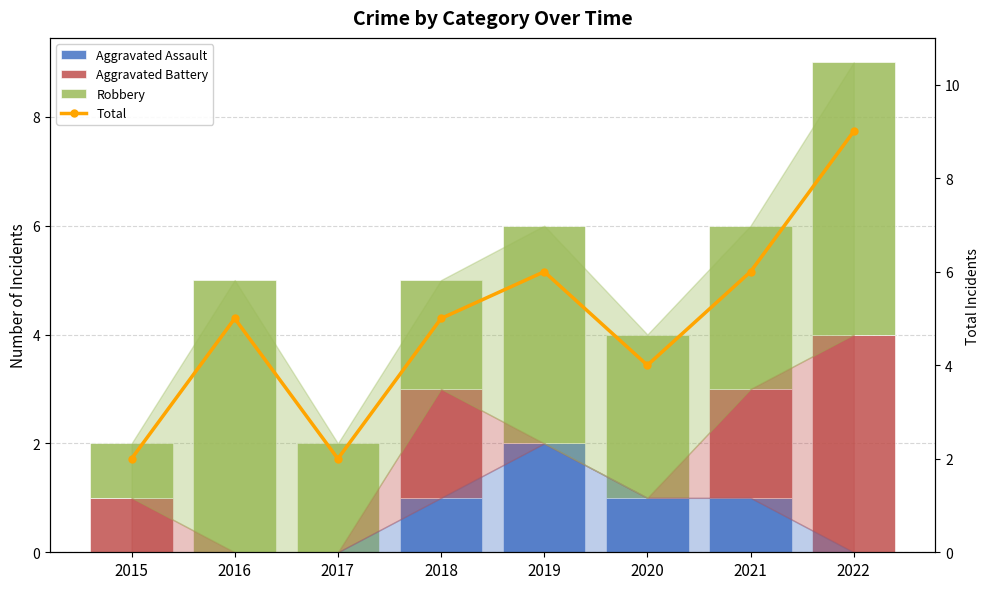

Which label corresponds to the largest value in the chart?

2022